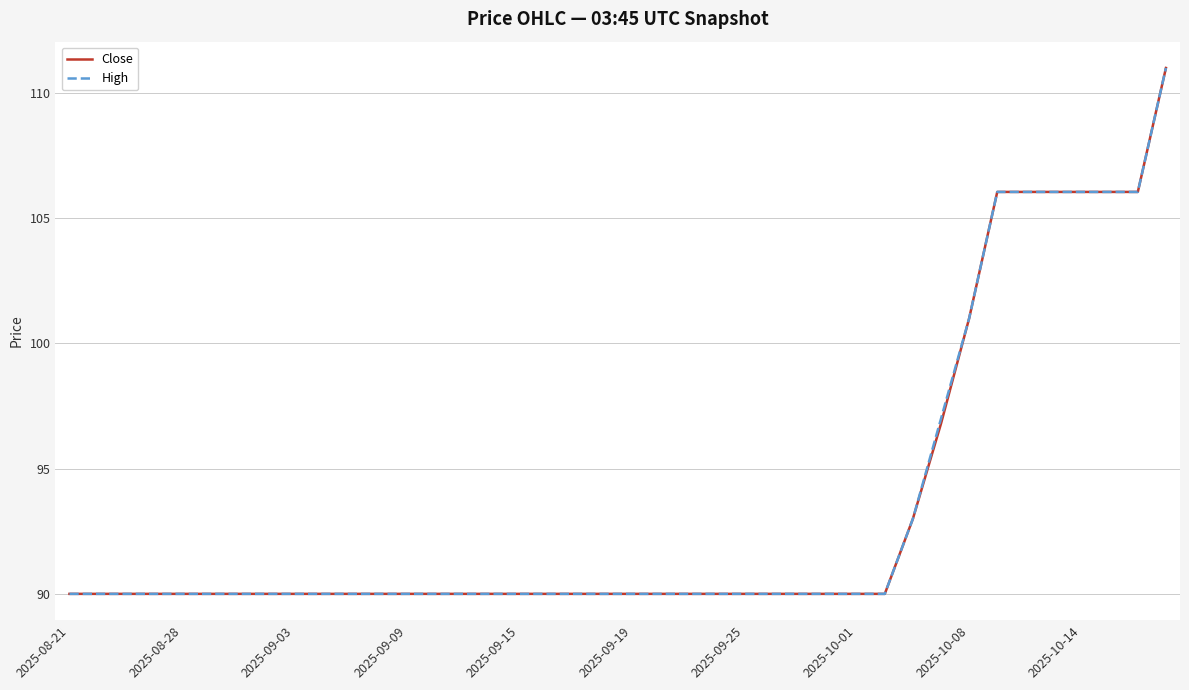

Which series has the widest spread of values?

Close